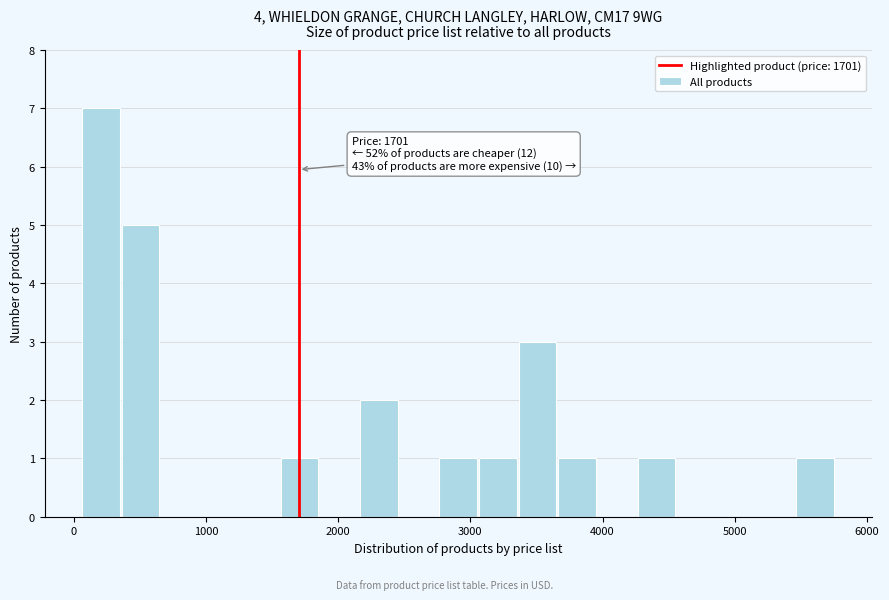

Read against the x-axis, roughly where is the centre of the tallest bar?

200